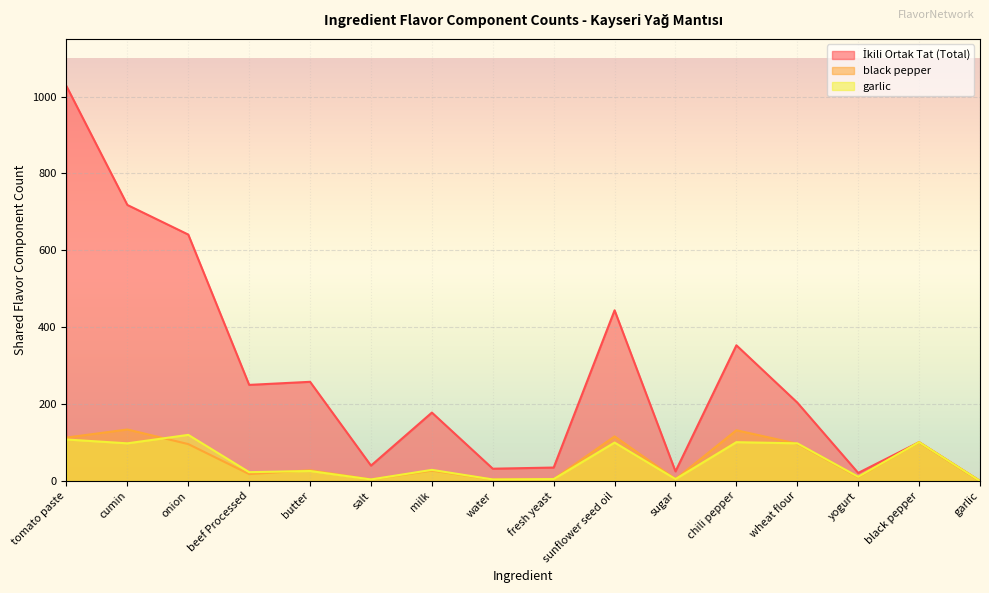

How many positive values does the black pepper (pepper / spice) series have?

15